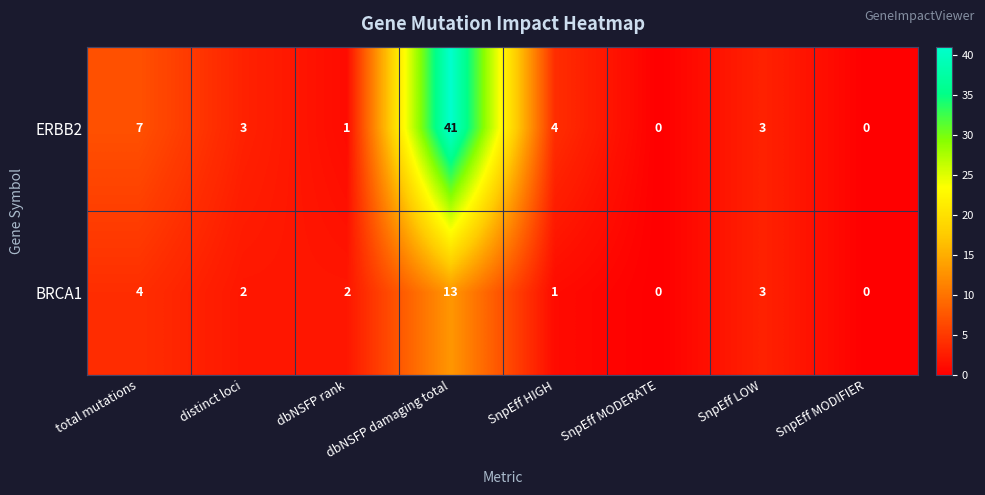

At which category is the sum across all series the highest?

dbNSFP damaging total